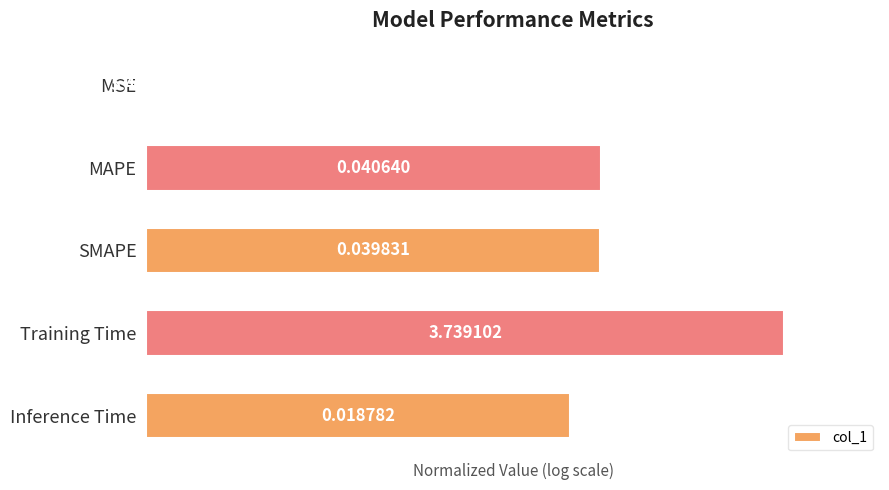

What is the average value?

0.6